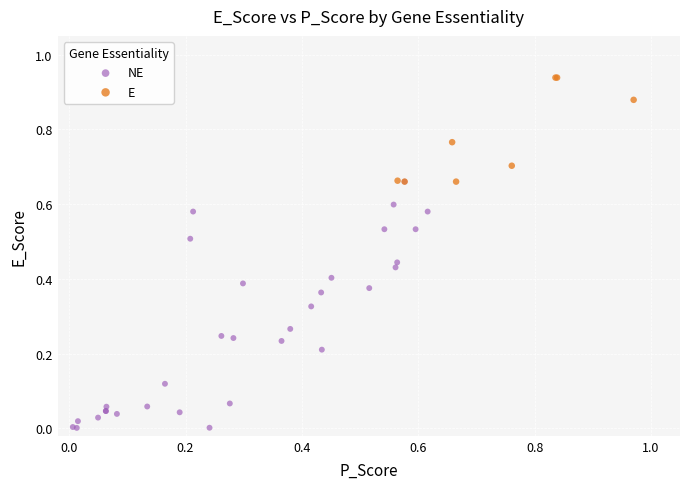

Which series has the largest Y range (max minus min)?

NE